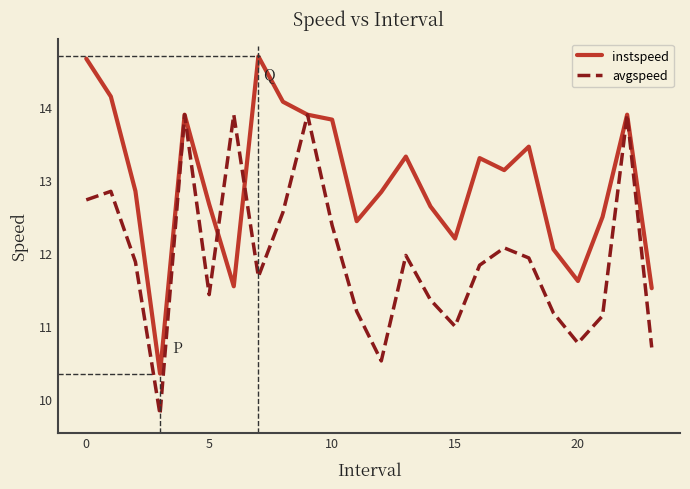

List the series in order of their peak value, lowest first.

avgspeed, instspeed